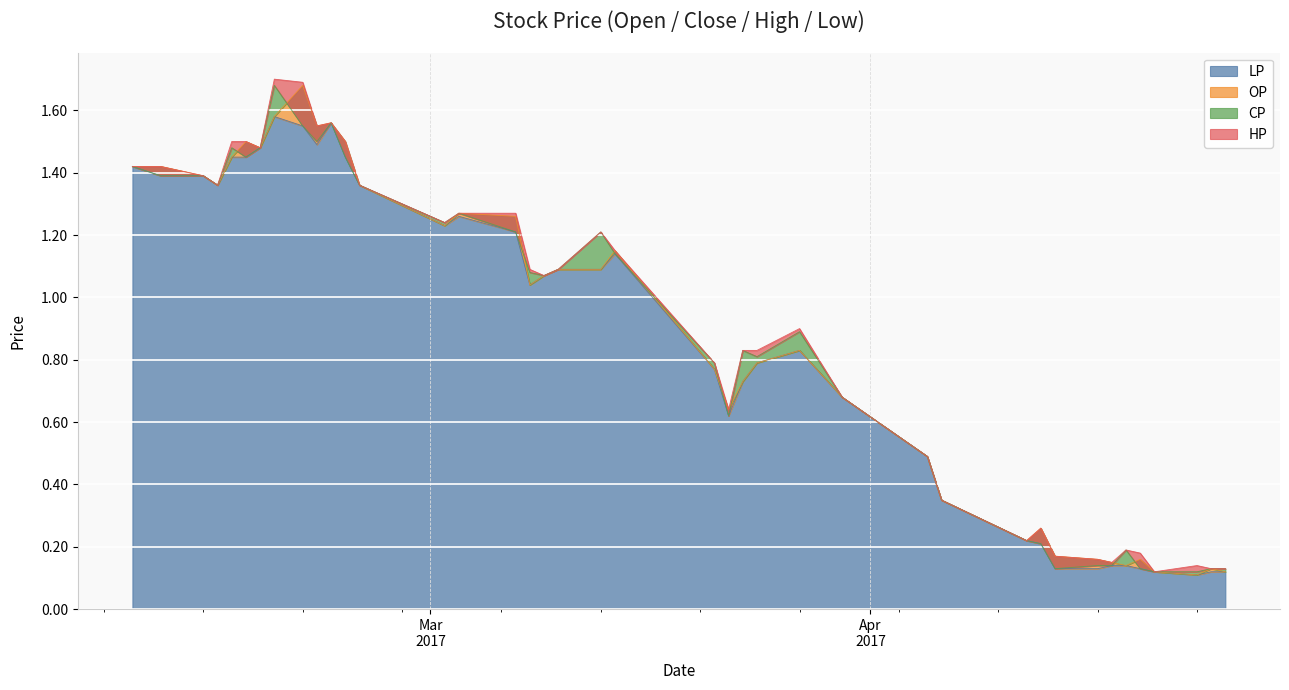

Where is the first local minimum for HP?

2017-02-14